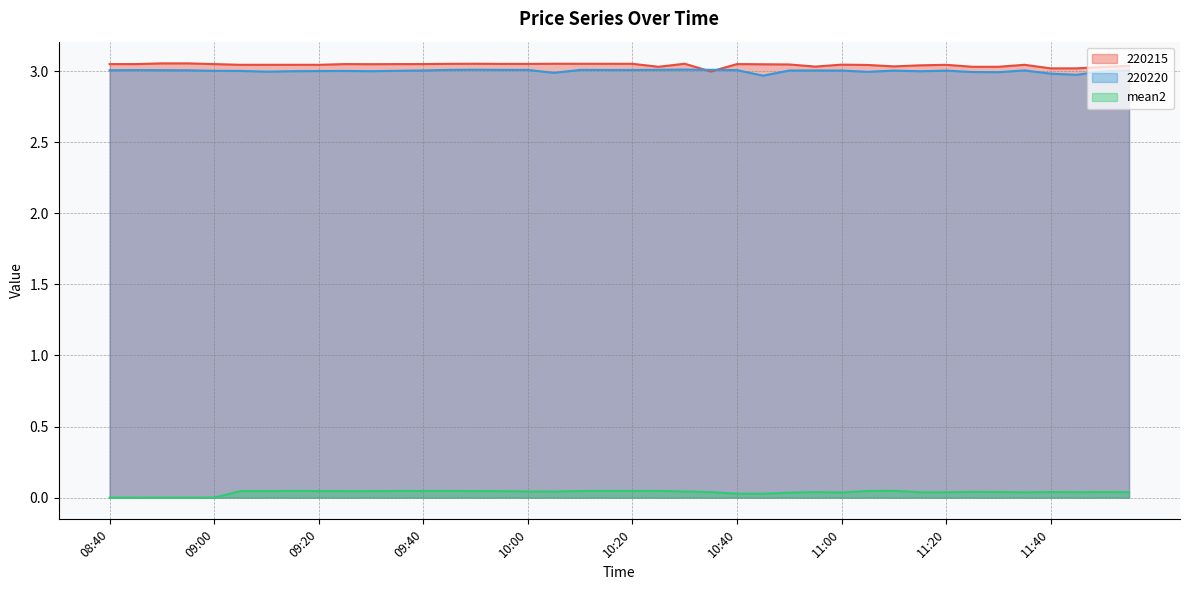

Rank the categories by mean2 value from lowest to highest.

08:40, 08:45, 08:50, 08:55, 09:00, 10:45, 10:40, 10:50, 11:00, 11:35, 11:20, 11:15, 11:55, 11:45, 10:35, 10:55, 11:50, 11:40, 11:30, 11:25, 10:05, 10:30, 10:00, 09:55, 09:25, 09:30, 09:10, 09:05, 09:50, 09:20, 10:10, 09:45, 09:40, 11:05, 10:15, 09:35, 09:15, 10:20, 10:25, 11:10